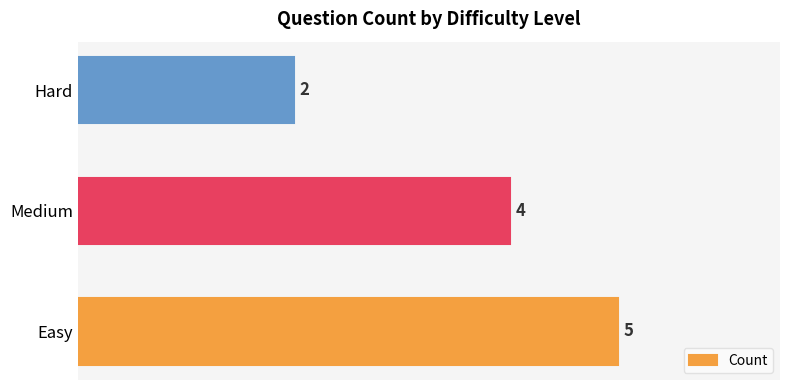

What is the greatest value displayed?

5